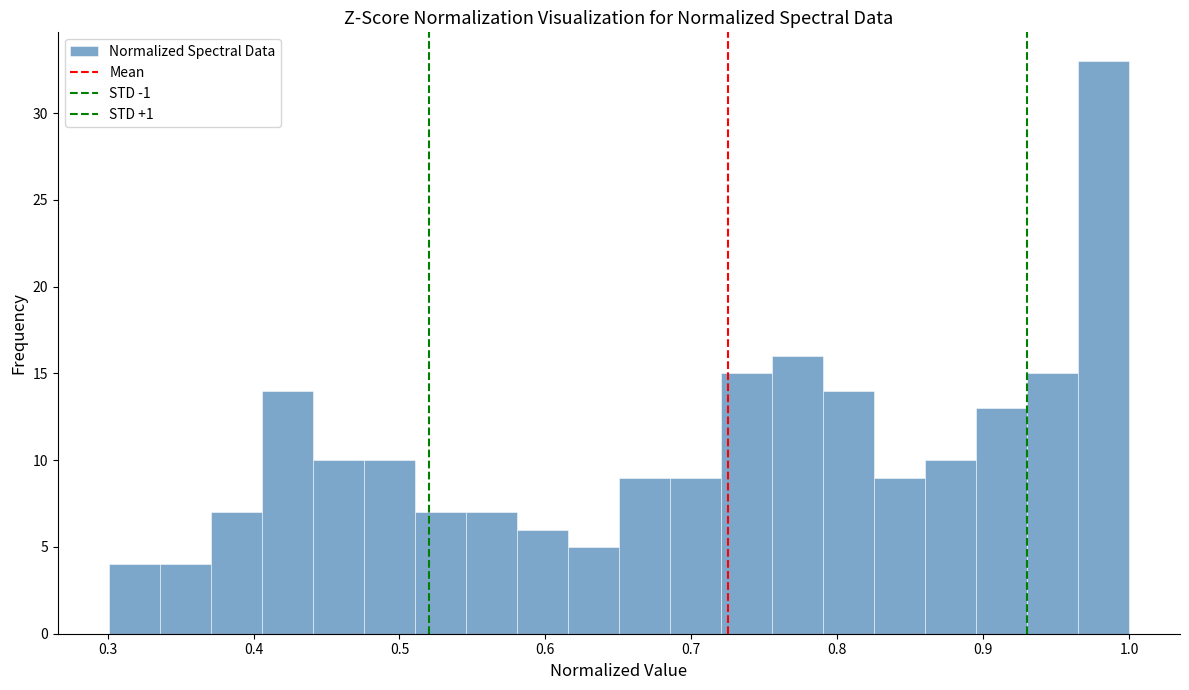

Read against the x-axis, roughly where is the centre of the tallest bar?

0.98